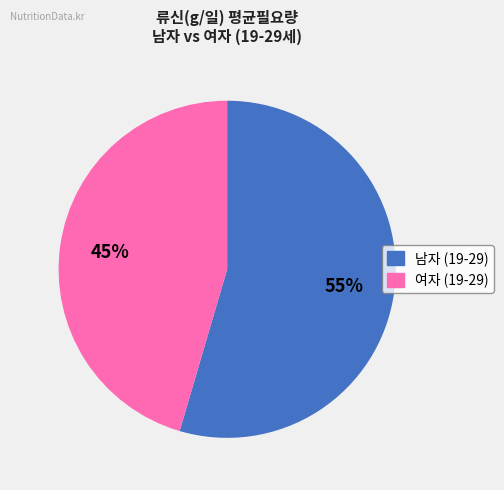

Which slice represents more than half of the pie?

남자 (19-29)